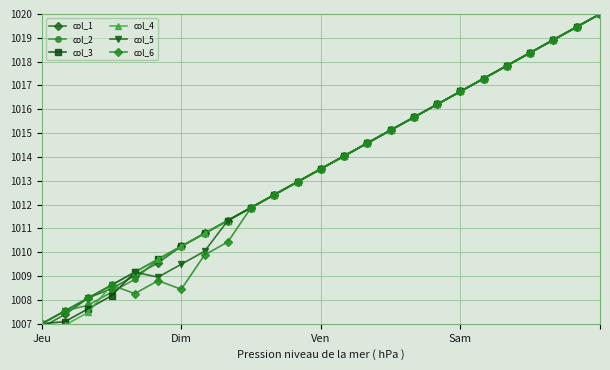

True or false: col_1 has more than 2 interior local peaks.

False